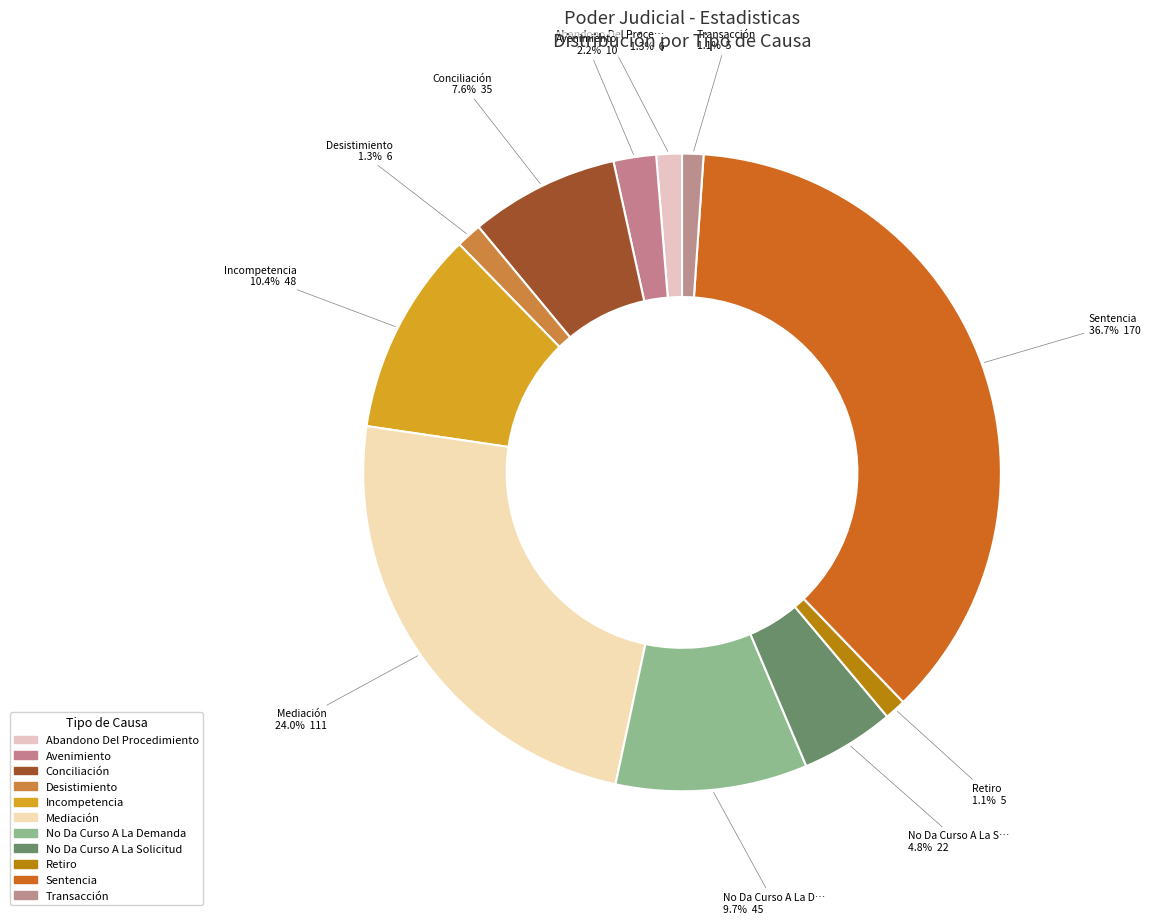

Rank the categories by value from highest to lowest.

Sentencia, Mediación, Incompetencia, No Da Curso A La Demanda, Conciliación, No Da Curso A La Solicitud, Avenimiento, Abandono Del Procedimiento, Desistimiento, Retiro, Transacción